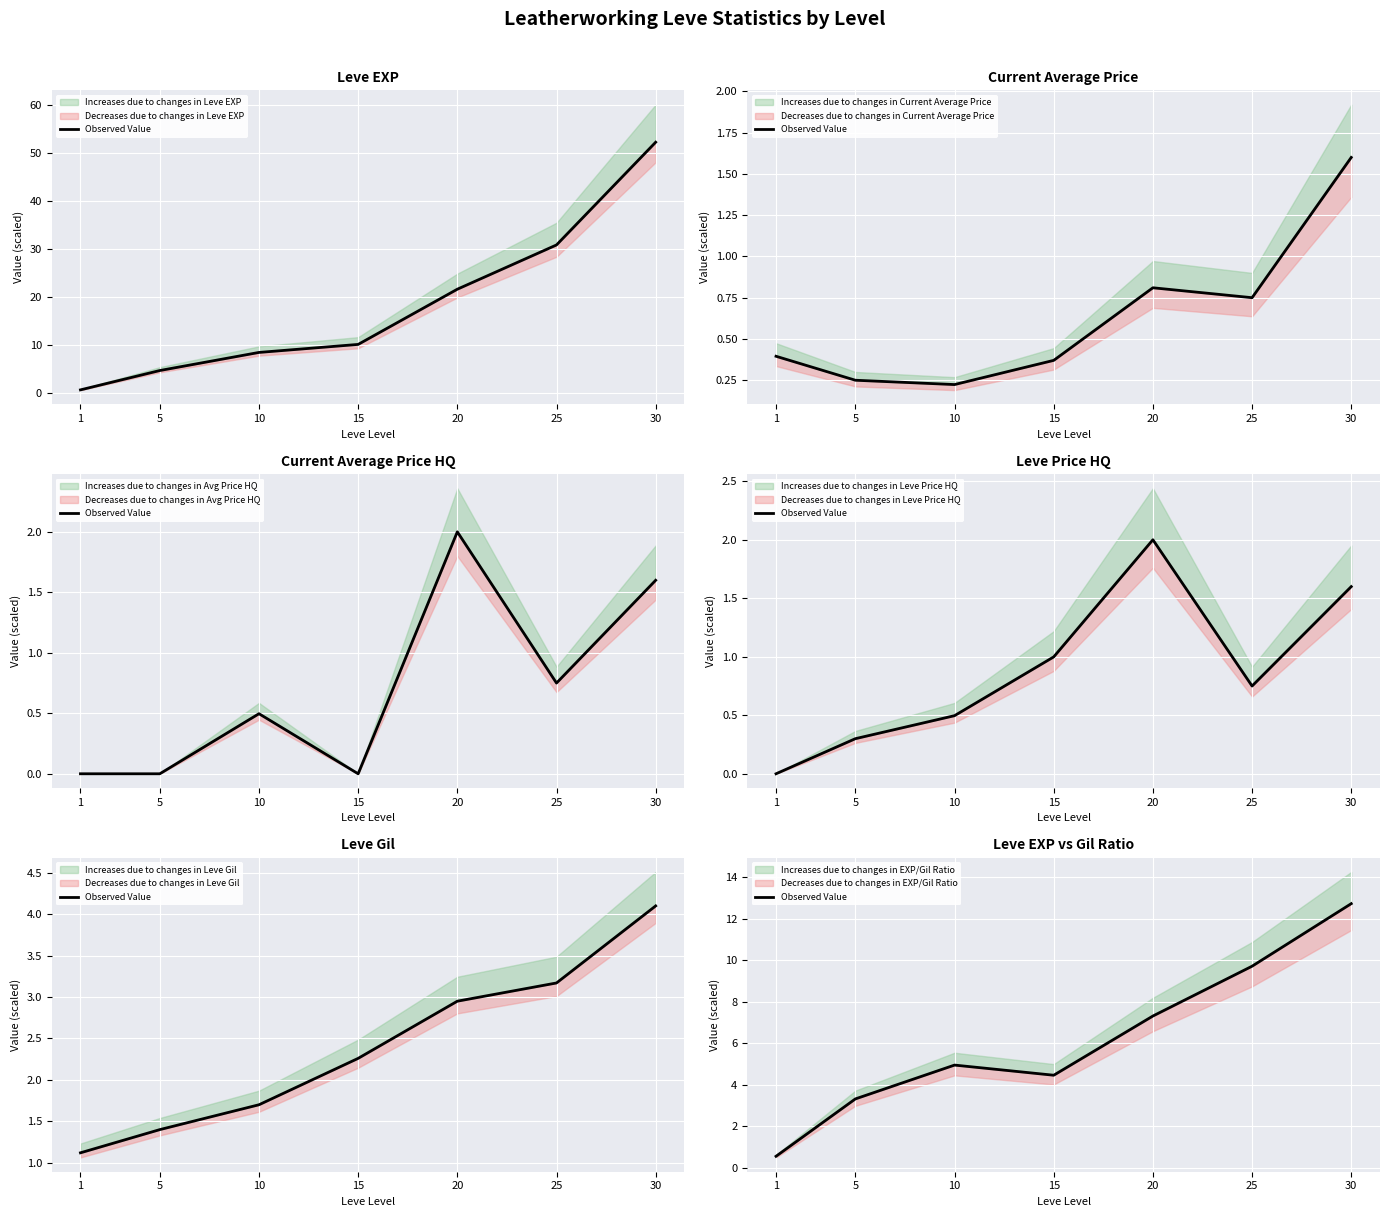

How many categories are shown in the chart?

7